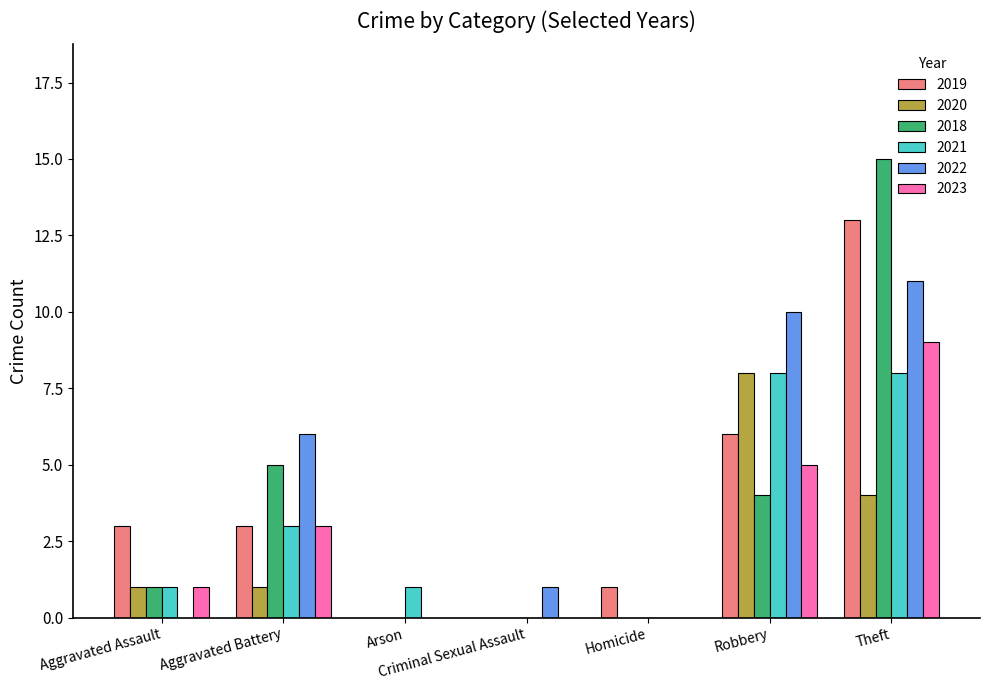

What is the difference between the 2023 values at Aggravated Battery and Arson?

3